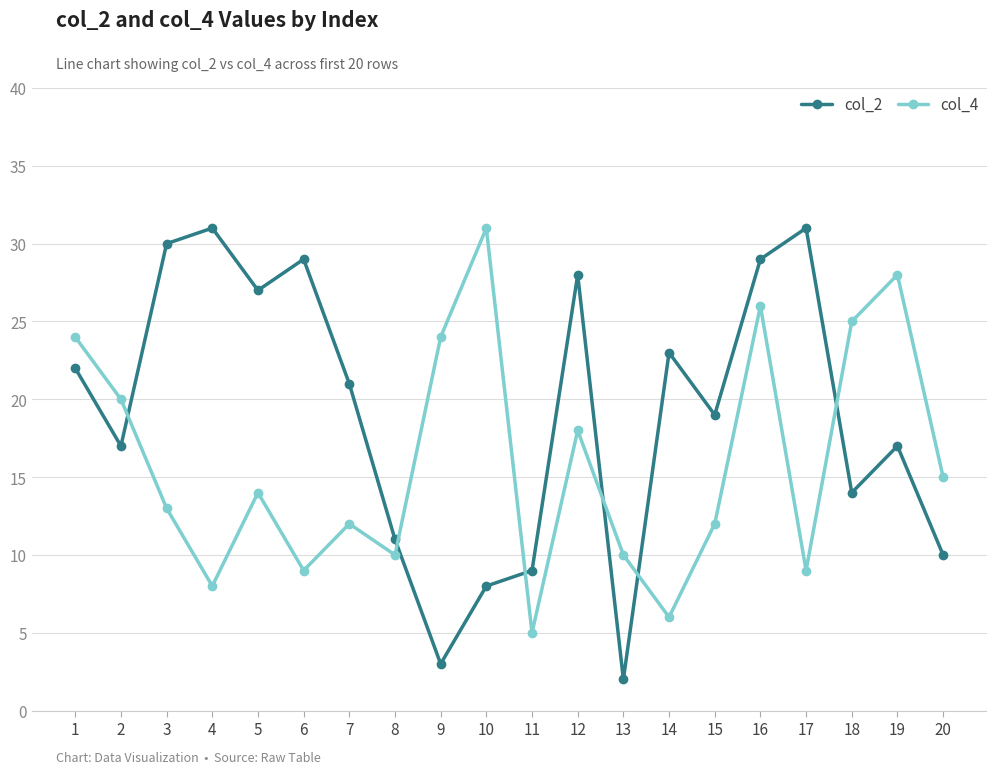

True or false: col_2 and col_4 intersect in this chart.

True